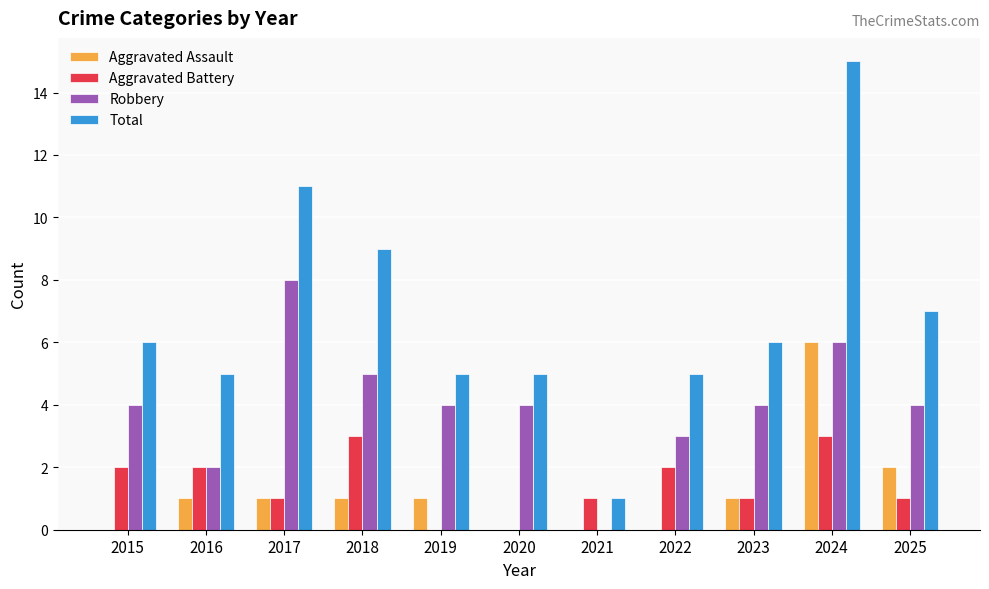

True or false: Aggravated Battery has a value of 1 at 2017.

True